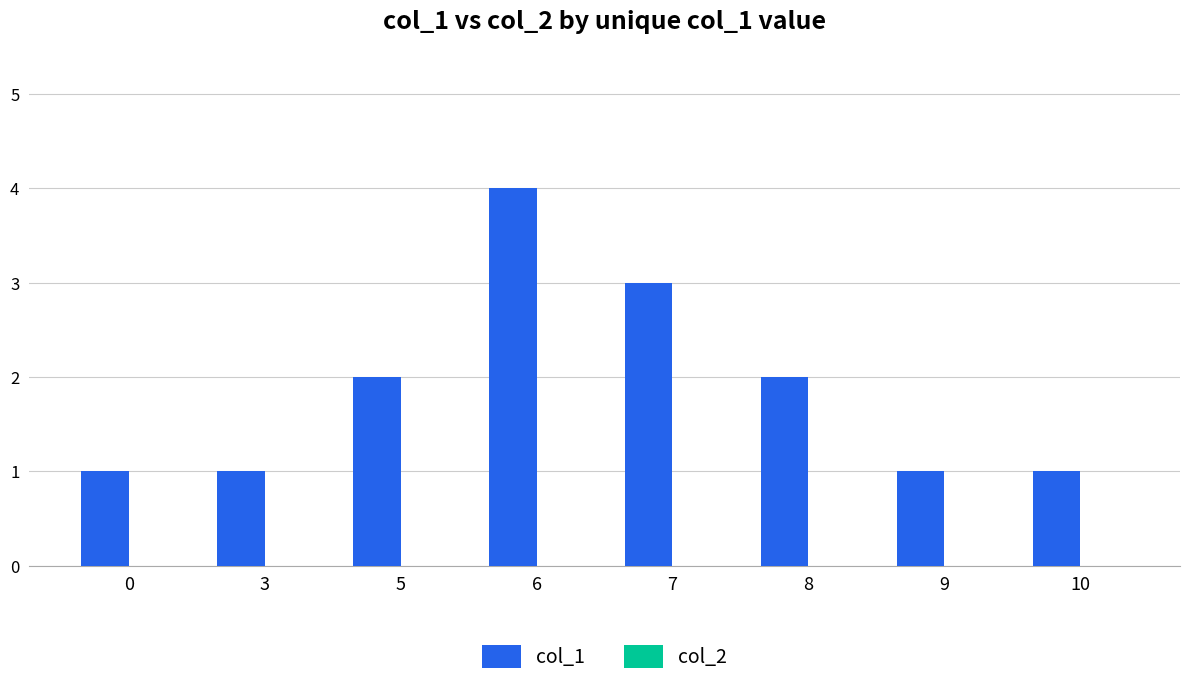

The value at 8 is 1. True or false?

False